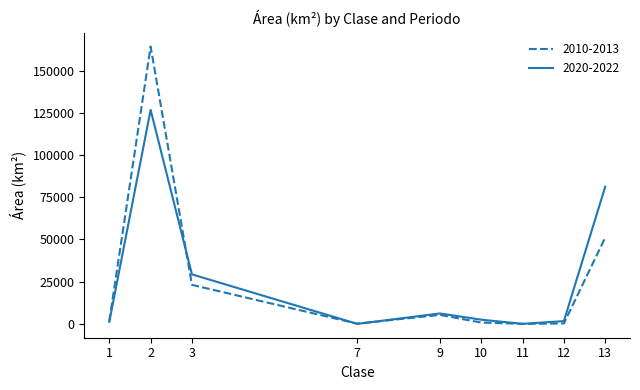

After their last crossing, which series has the higher values: 2020-2022 or 2010-2013?

2020-2022